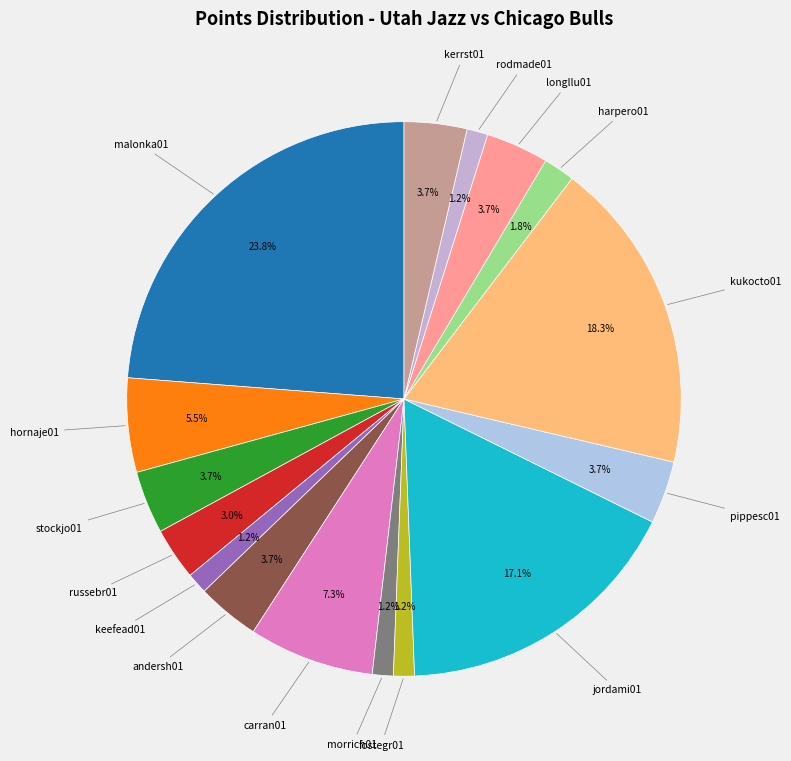

Count the number of slices in the pie.

16